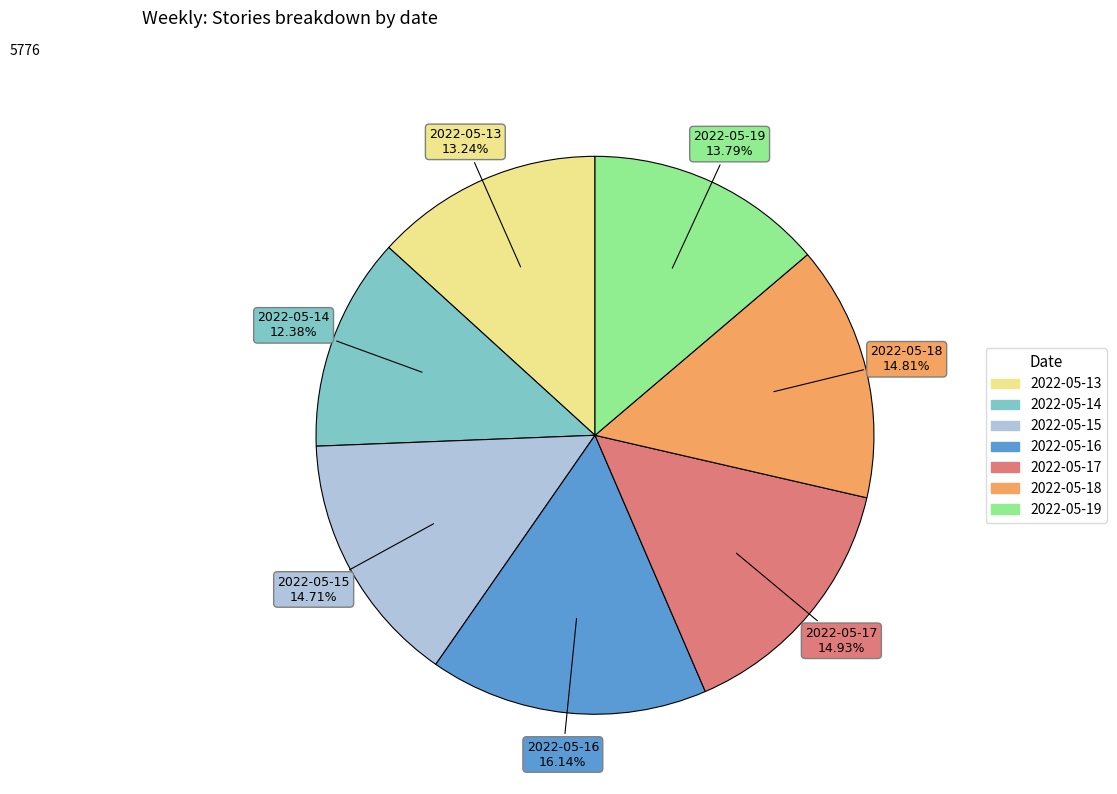

To the nearest percent, what portion does 2022-05-13 represent?

13%